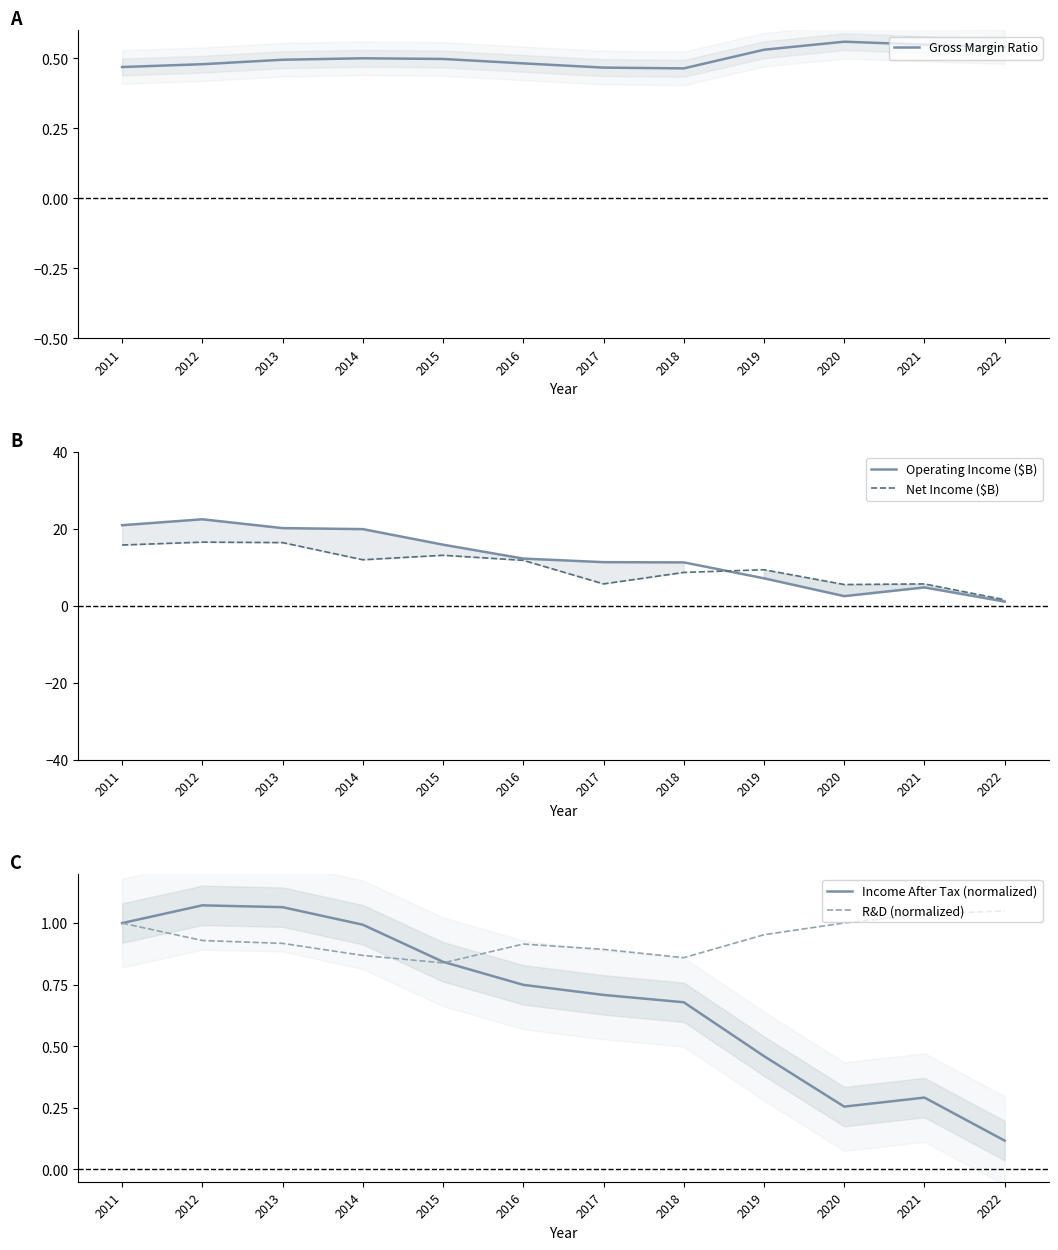

What is the spread (max minus min) of values at 2013?

19.7